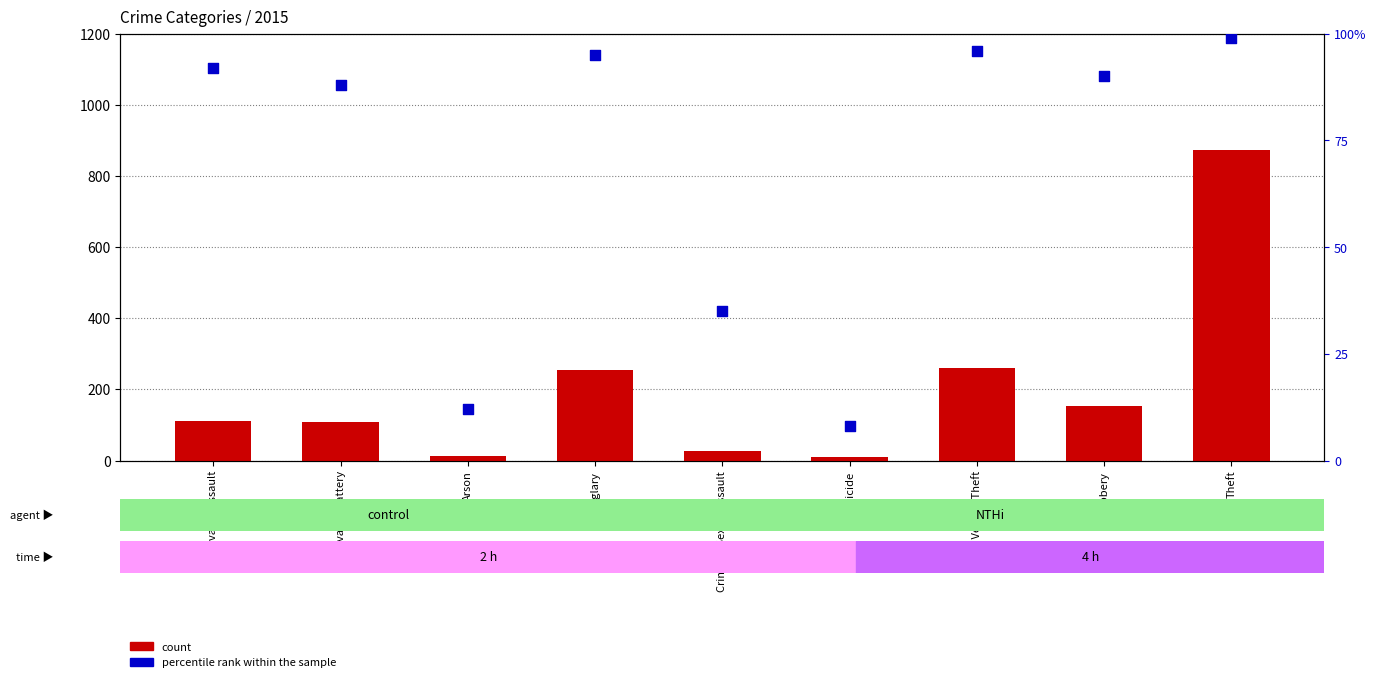

Is the value of count at Robbery greater than the value of percentile rank within the sample at Robbery?

Yes